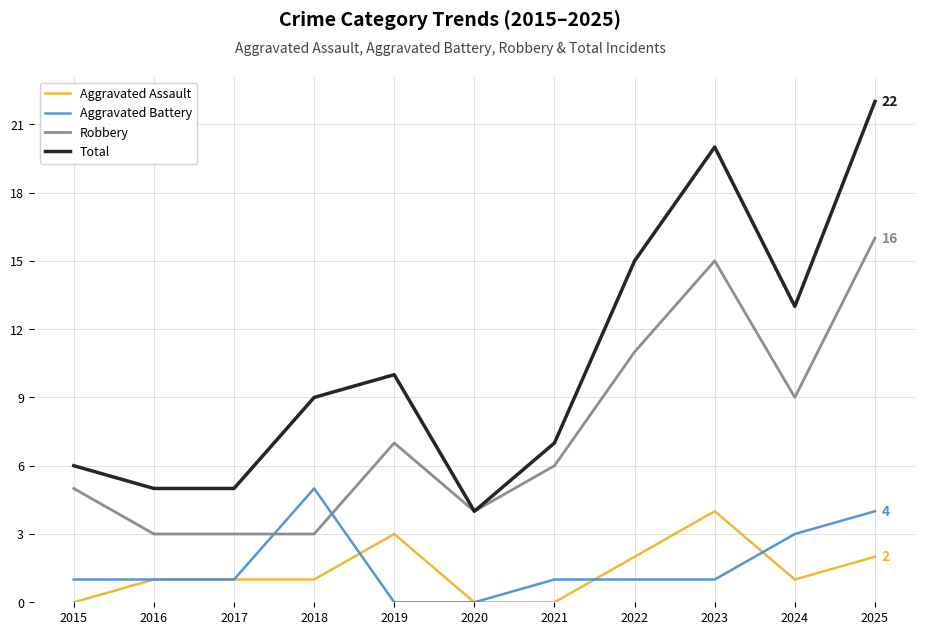

Which category has the highest value across all series?

2025